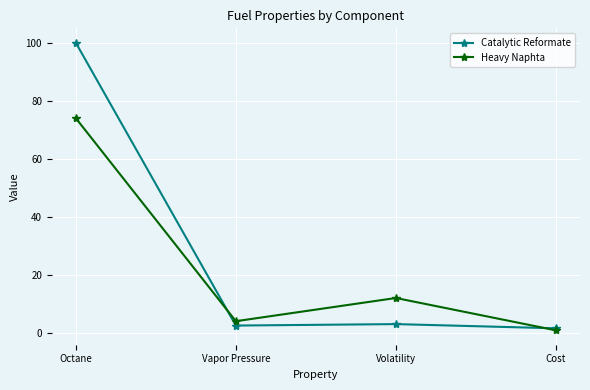

What is the value of the Heavy Naphta point at the 3rd from the left?

12.0